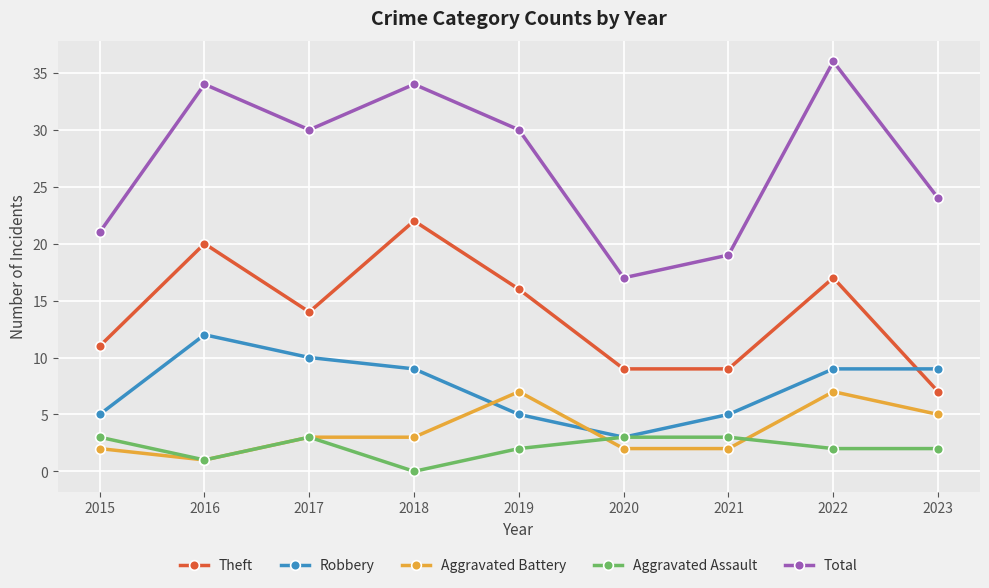

How many lines are shown in the chart?

5